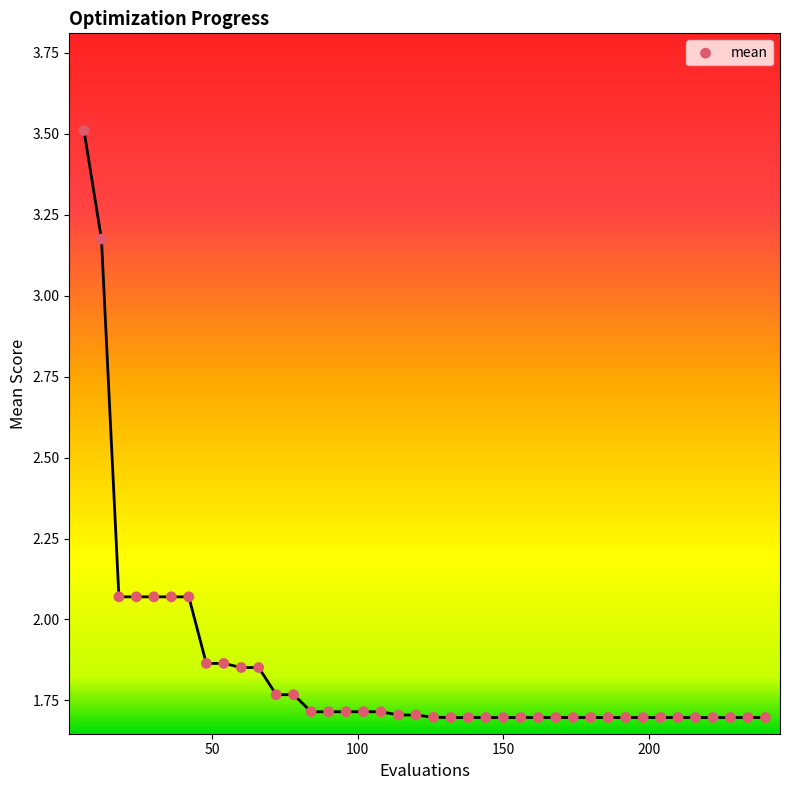

What is the range of X values (max minus min)?

234.0